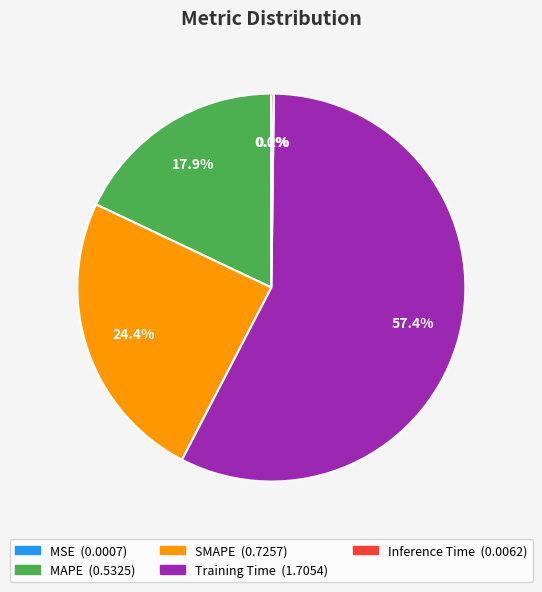

Which category accounts for the majority?

Training Time